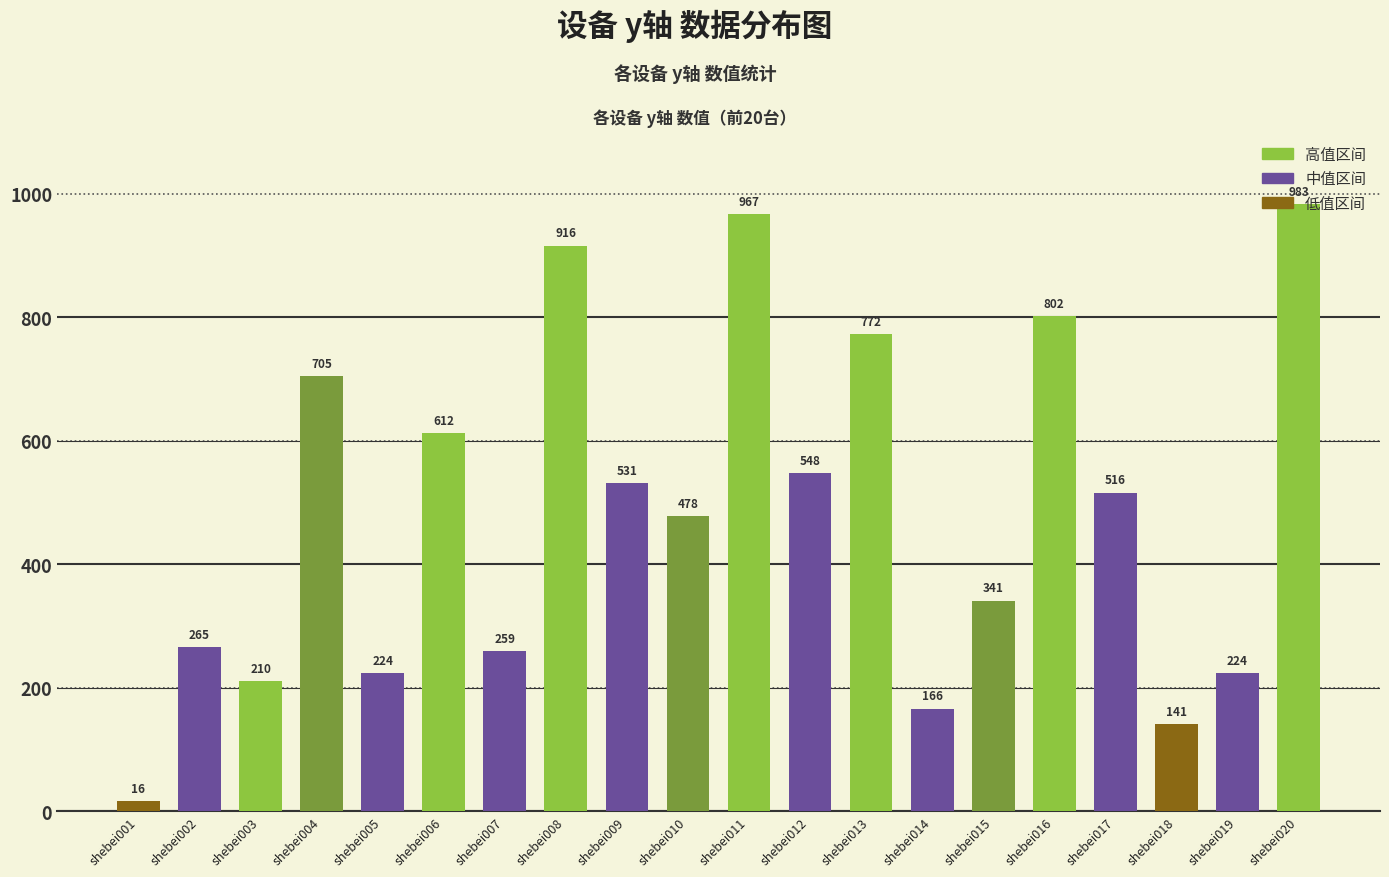

Between shebei012 and shebei008, which is larger?

shebei008